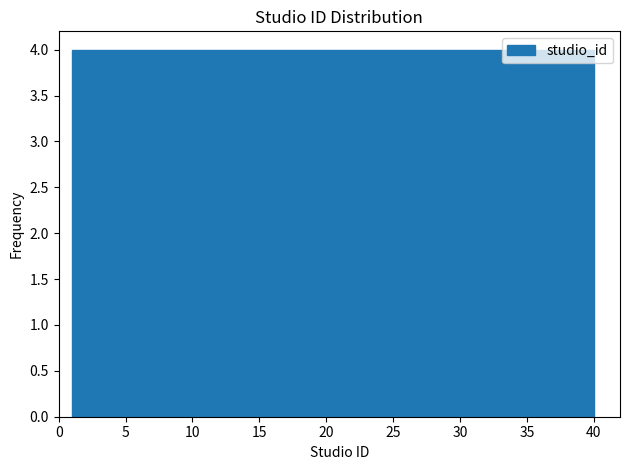

Reading left to right, transcribe this chart: for each bar, give the range it covers on the x-axis and its height. Neither the bar edges nor the heights are printed on the chart, so give them approximately, as read against the axes.

1.0 to 4.9: 4
4.9 to 8.8: 4
8.8 to 12.7: 4
12.7 to 16.6: 4
16.6 to 20.5: 4
20.5 to 24.4: 4
24.4 to 28.3: 4
28.3 to 32.2: 4
32.2 to 36.1: 4
36.1 to 40.0: 4